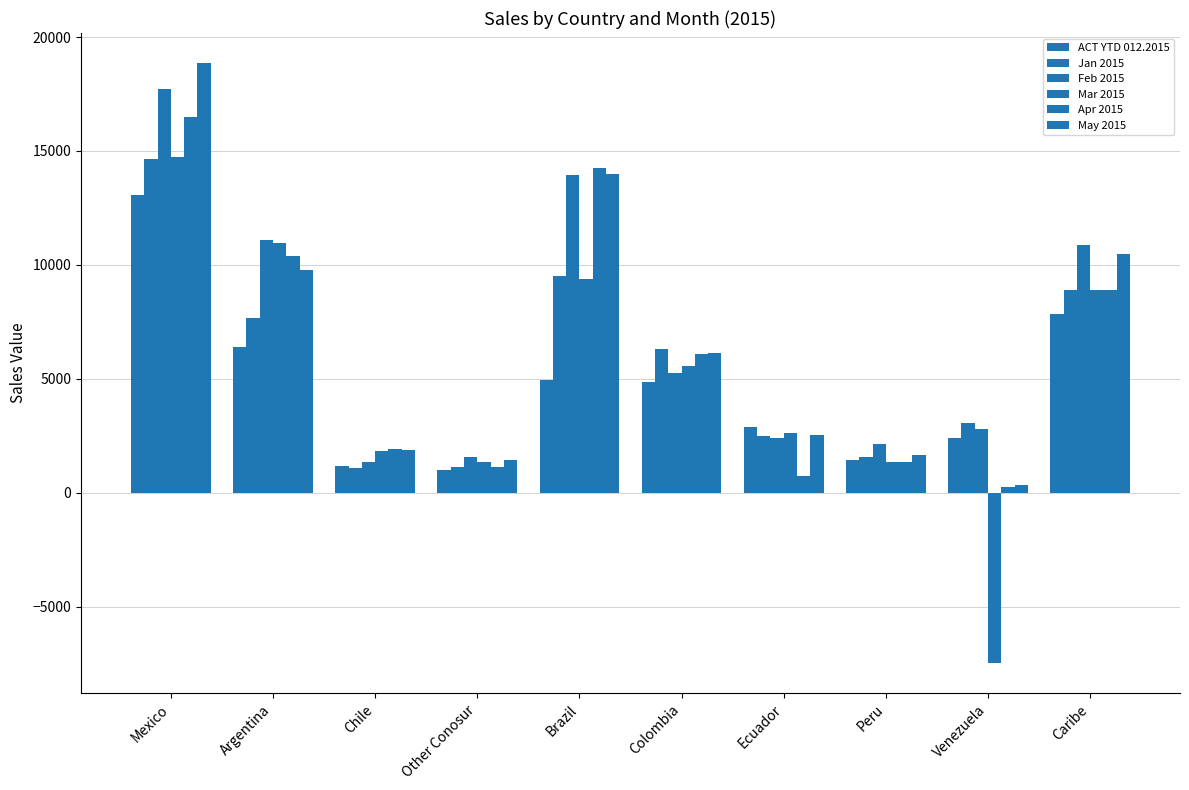

How many groups of bars are there?

10